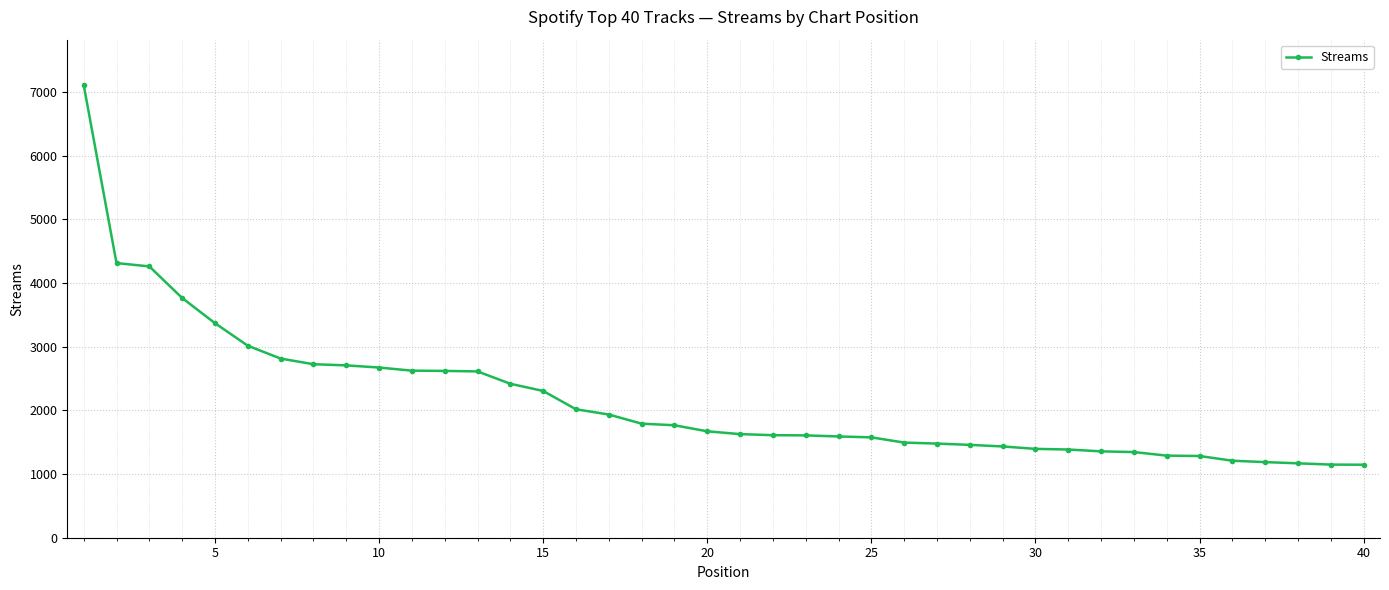

What is the value of the 7th point from the left?

2815